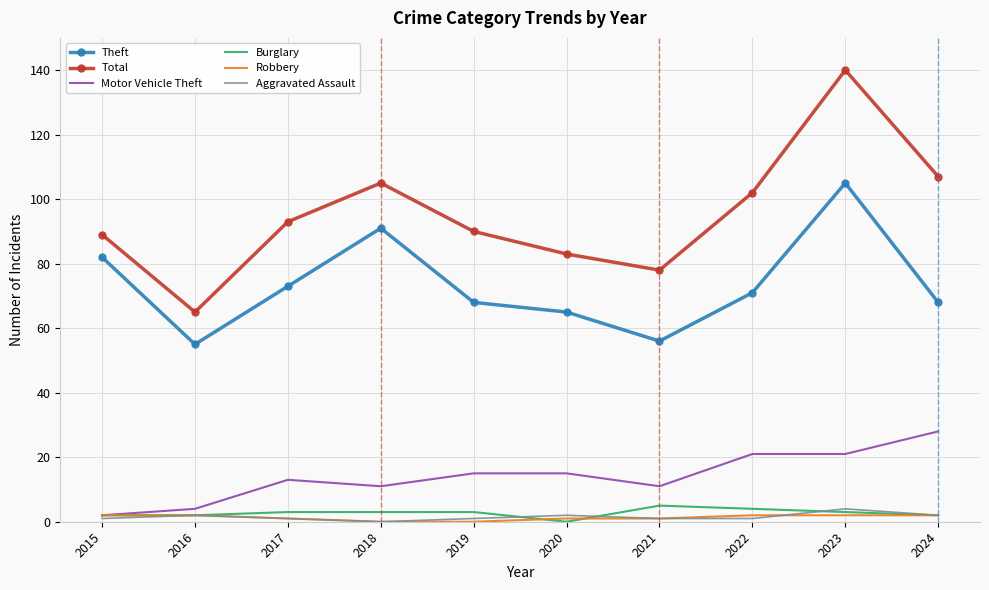

True or false: Total and Motor Vehicle Theft intersect in this chart.

False